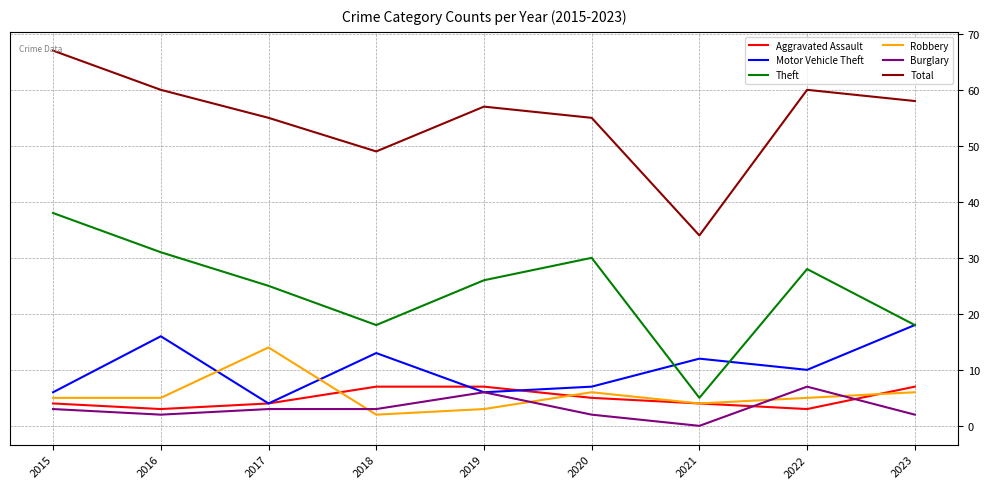

Is the value of Robbery at 2018 greater than the value of Total at 2021?

No